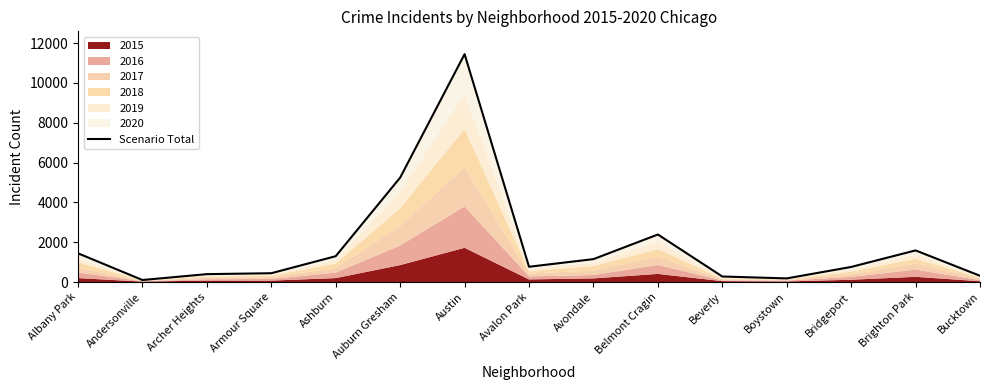

What is the change in value from Archer Heights to Avondale?

+754